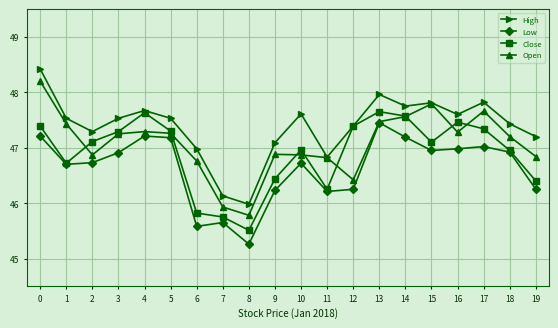

How many lines are shown in the chart?

4